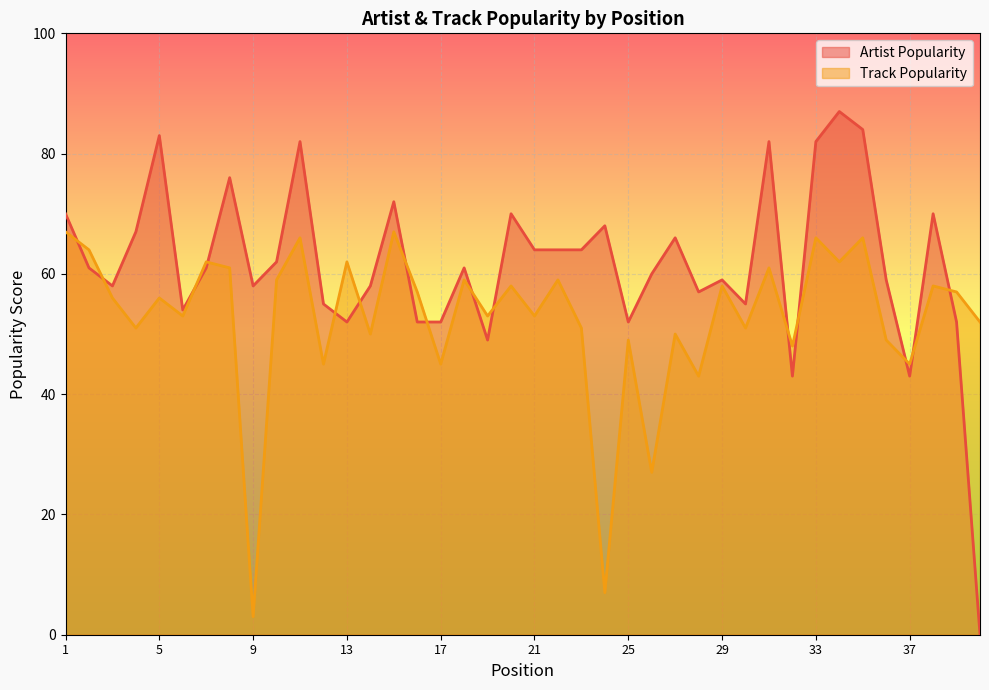

Reading right to left, what are all the values shown in this chart?

Artist Popularity: 0	52	70	43	59	84	87	82	43	82	55	59	57	66	60	52	68	64	64	64	70	49	61	52	52	72	58	52	55	82	62	58	76	61	54	83	67	58	61	70
Track Popularity: 52	57	58	45	49	66	62	66	48	61	51	58	43	50	27	49	7	51	59	53	58	53	59	45	57	67	50	62	45	66	59	3	61	62	53	56	51	56	64	67